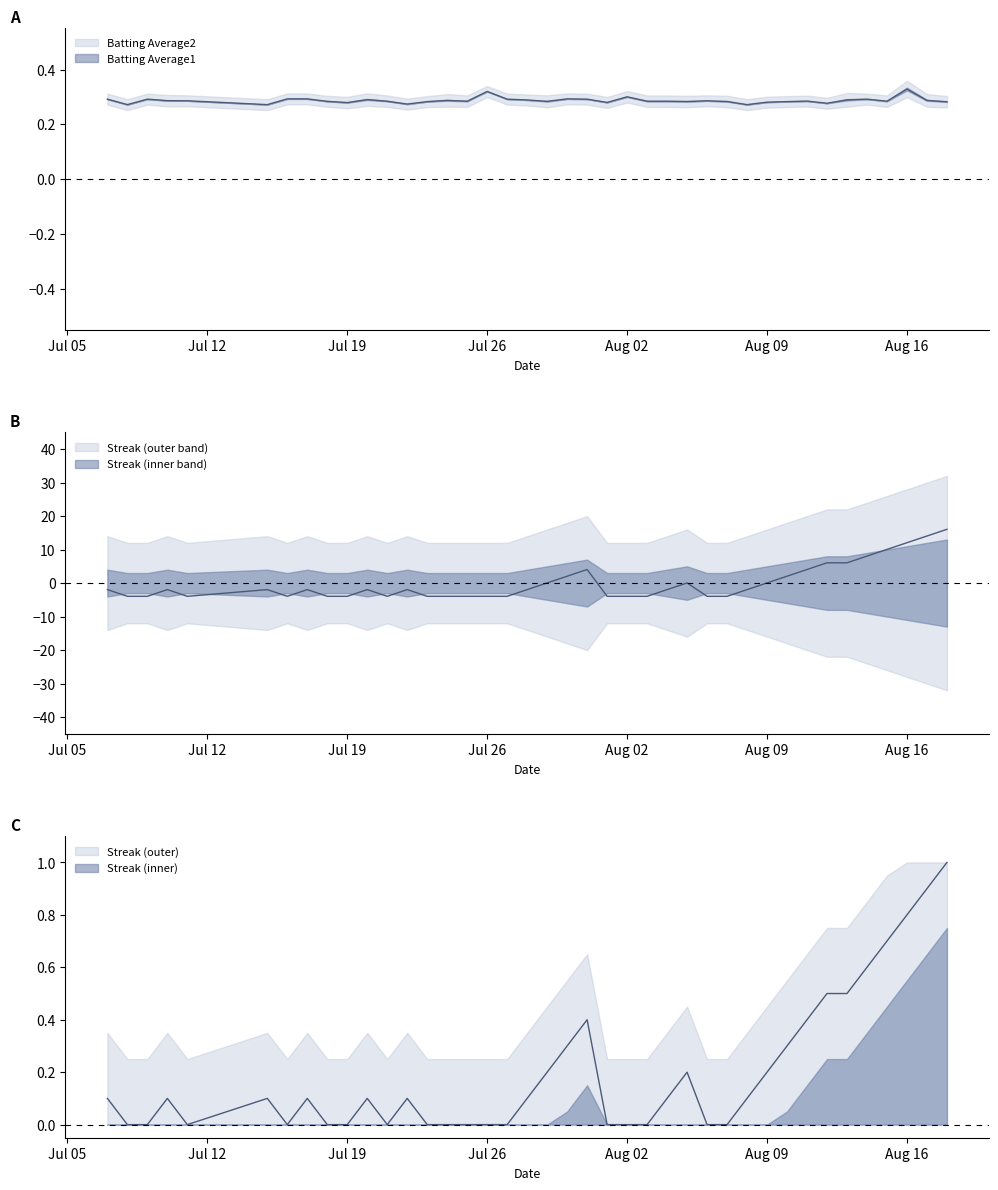

What is the difference between the highest and lowest values at Aug 02?

4.2